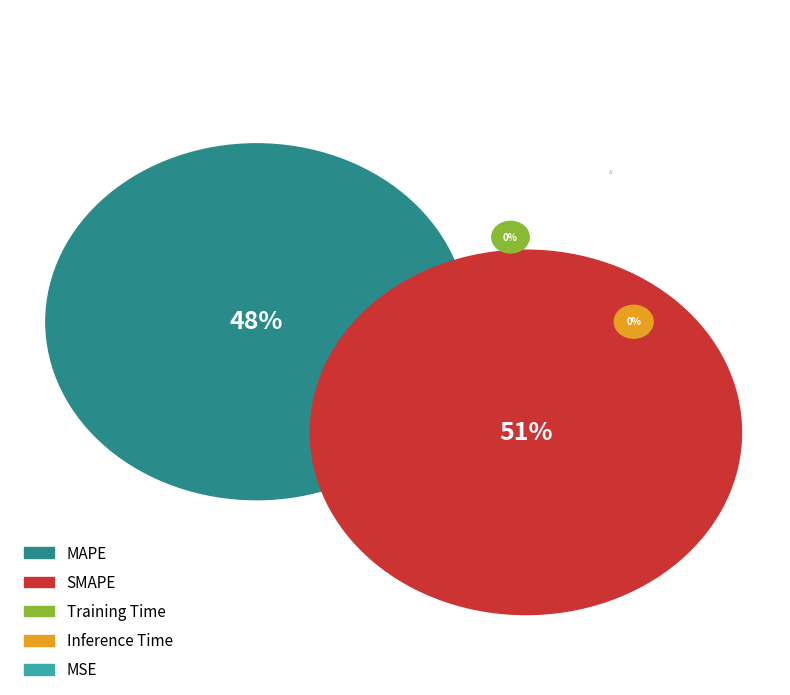

Count the number of slices in the pie.

5